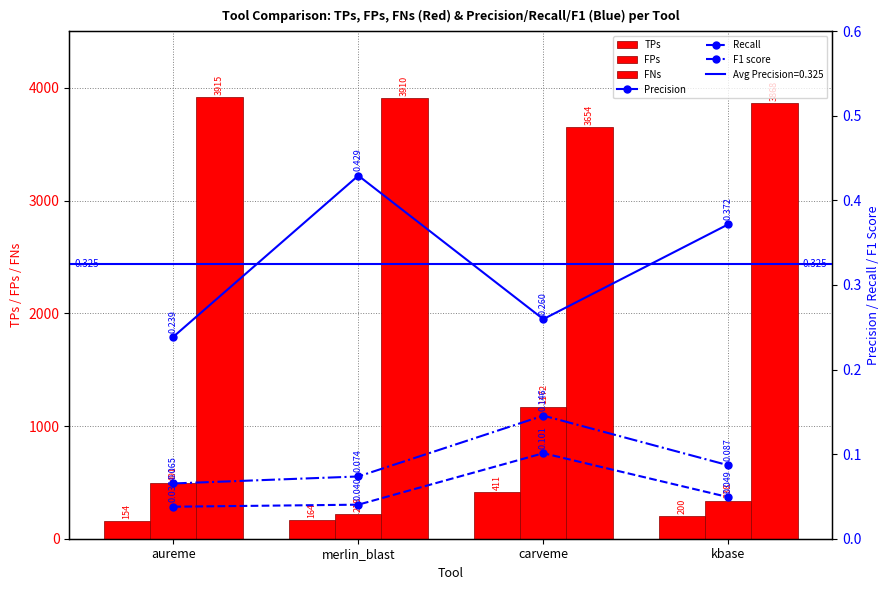

The value of Precision at aureme is 0.2. True or false?

True